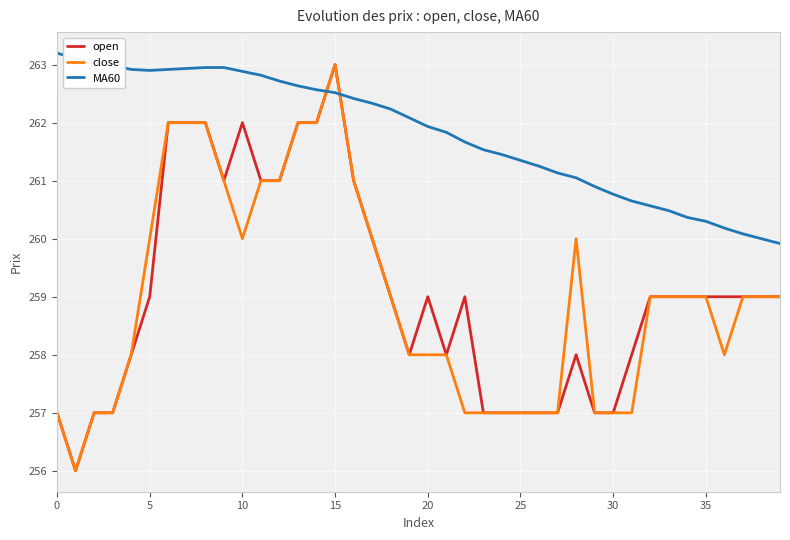

Which series has the largest total across all categories?

MA60